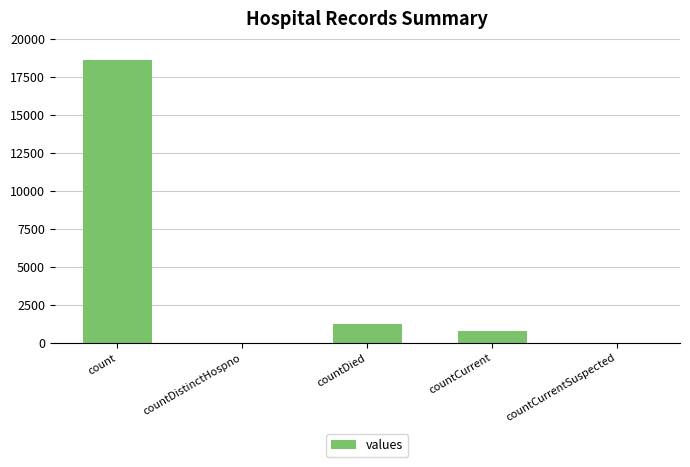

What is the sum of all values?

20654